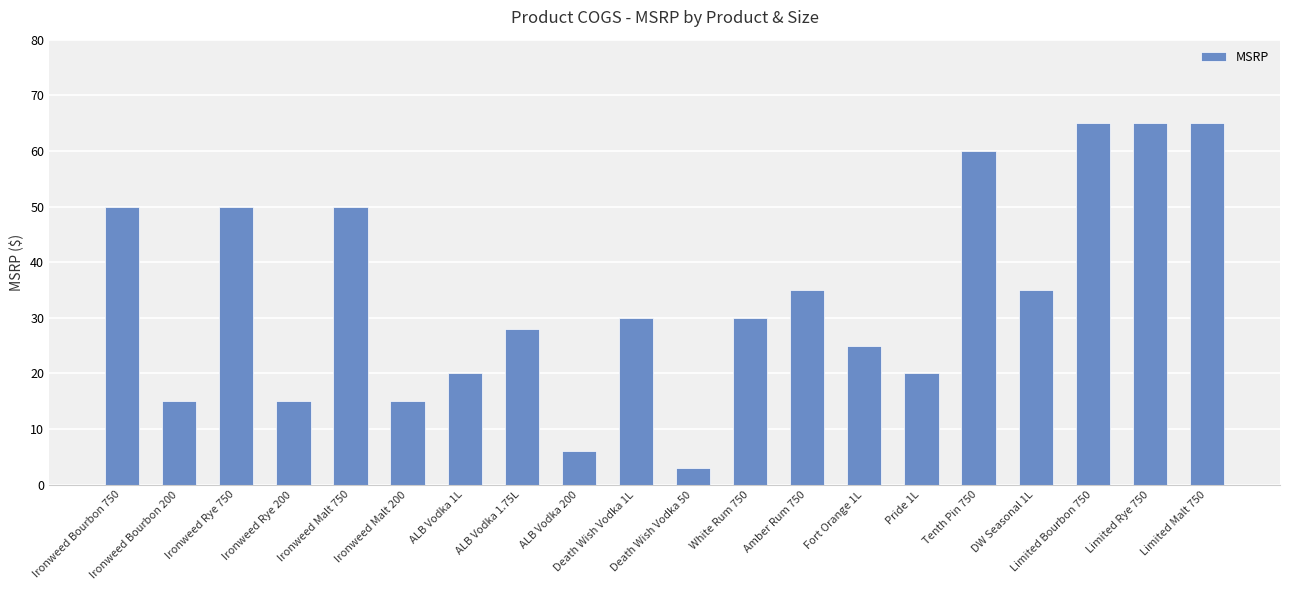

What is the value of the 18th bar from the left?

65